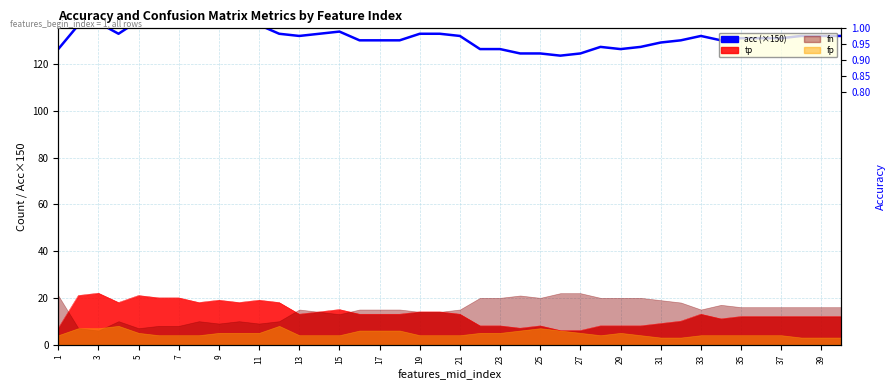

What is the greatest value displayed?

138.8